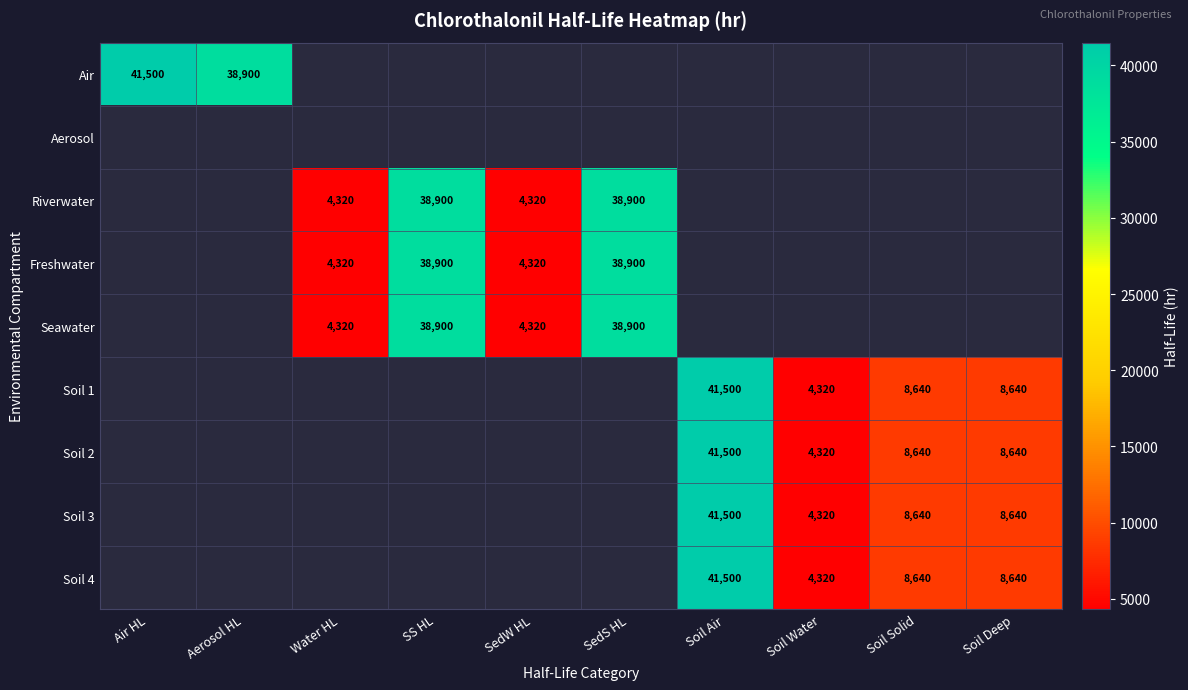

The value of Seawater at SS HL is 38900. True or false?

True